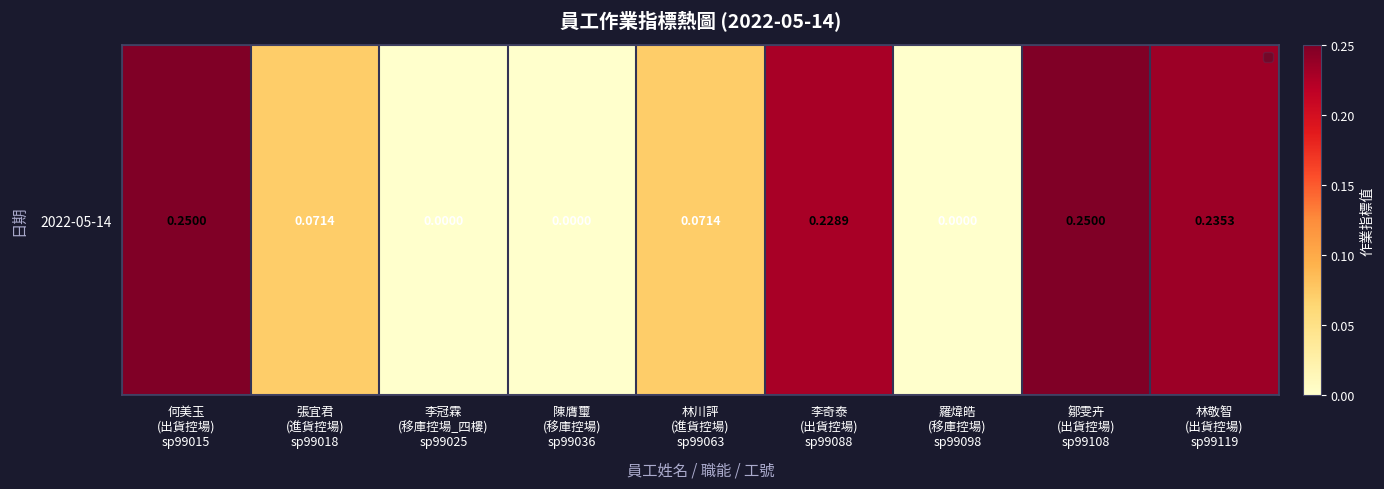

What is the difference between the values at 張宜君
(進貨控場)
sp99018 and 何美玉
(出貨控場)
sp99015?

0.2